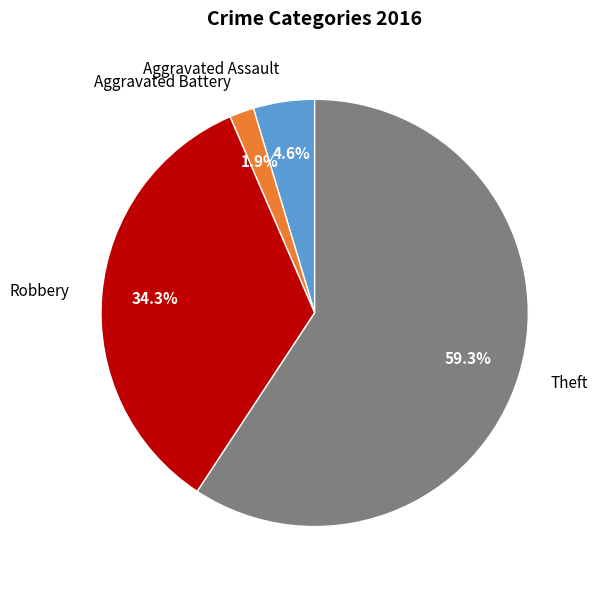

Rank the categories by value from highest to lowest.

Theft, Robbery, Aggravated Assault, Aggravated Battery